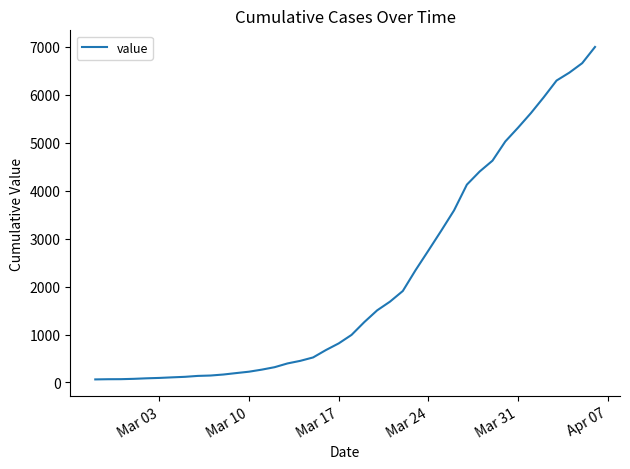

What is the maximum value shown in the chart?

6994